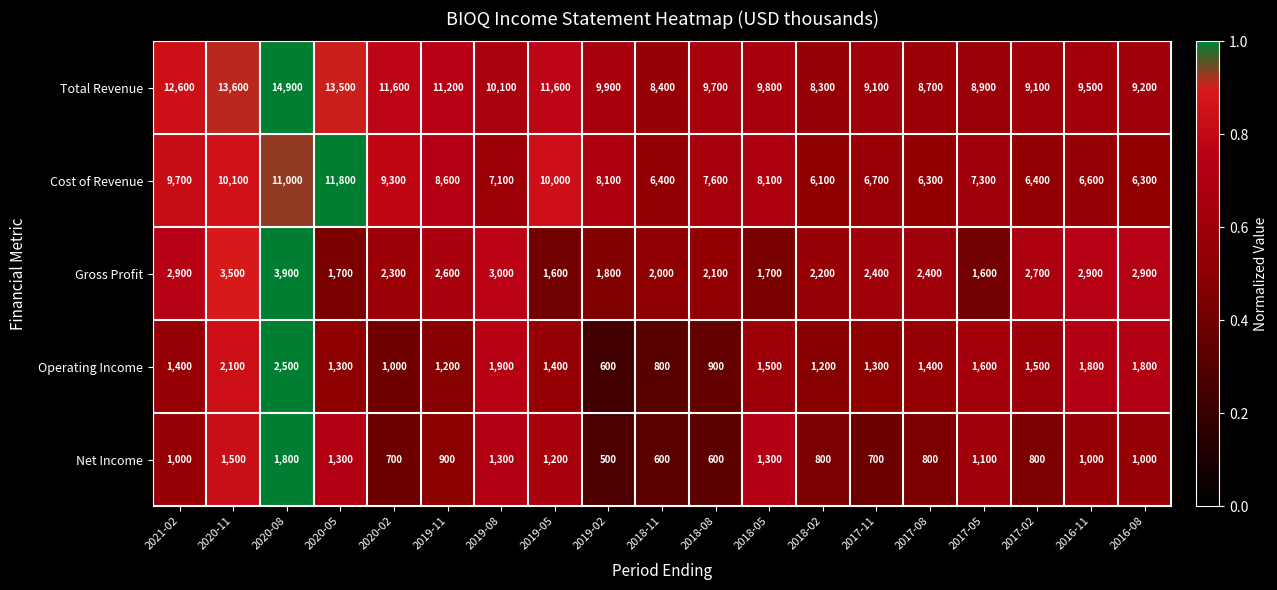

True or false: Cost of Revenue has a value of 6400 at 2017-02.

True